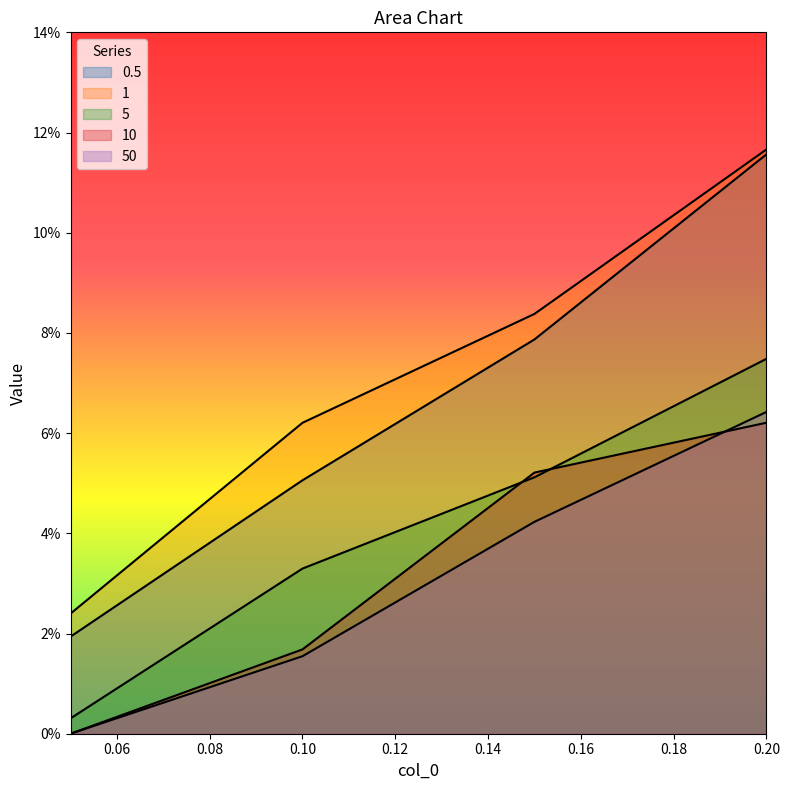

Which series has the largest total across all categories?

1